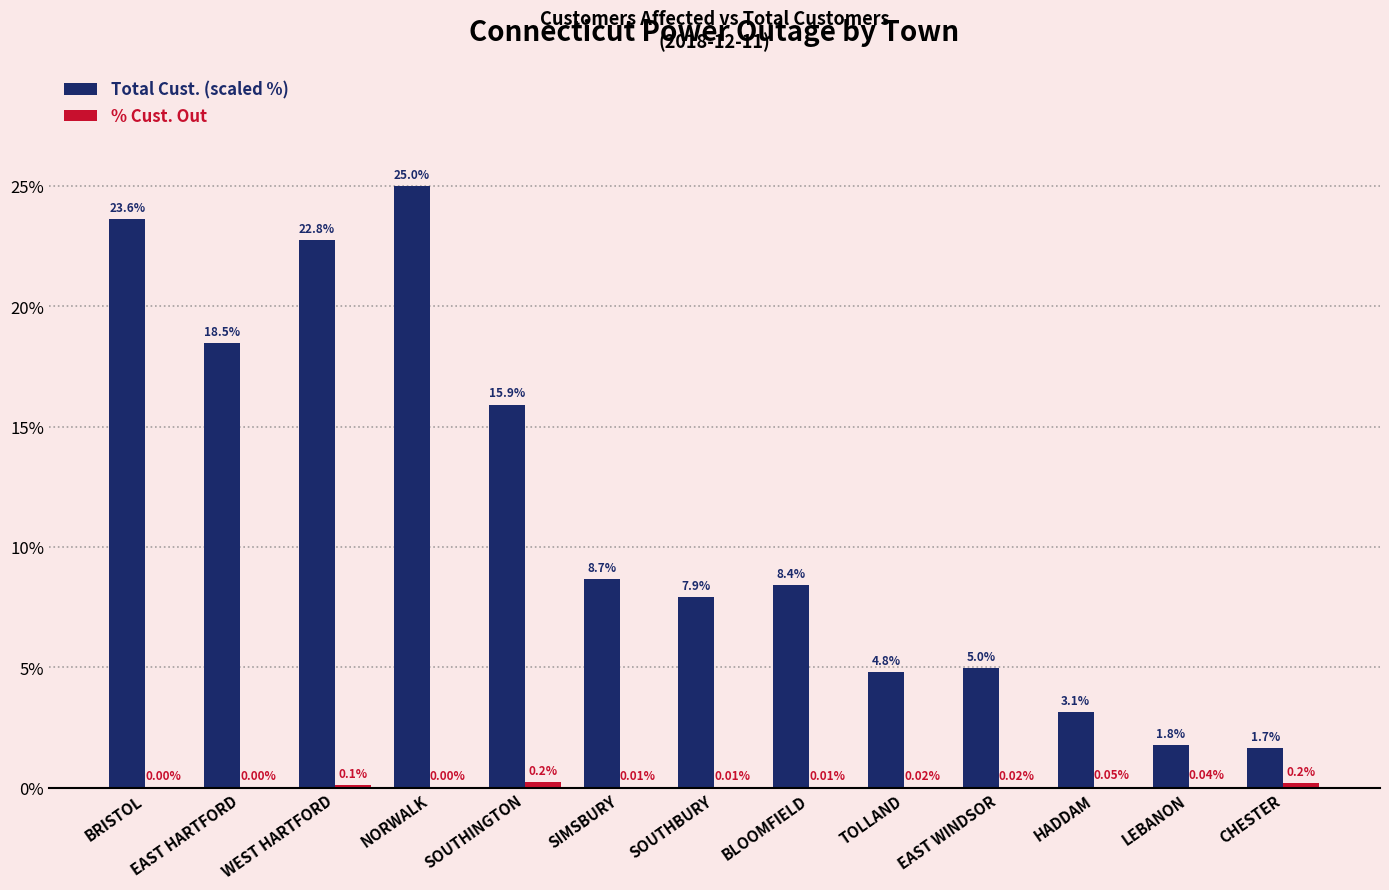

What is the total value across all series at EAST WINDSOR?

5.0